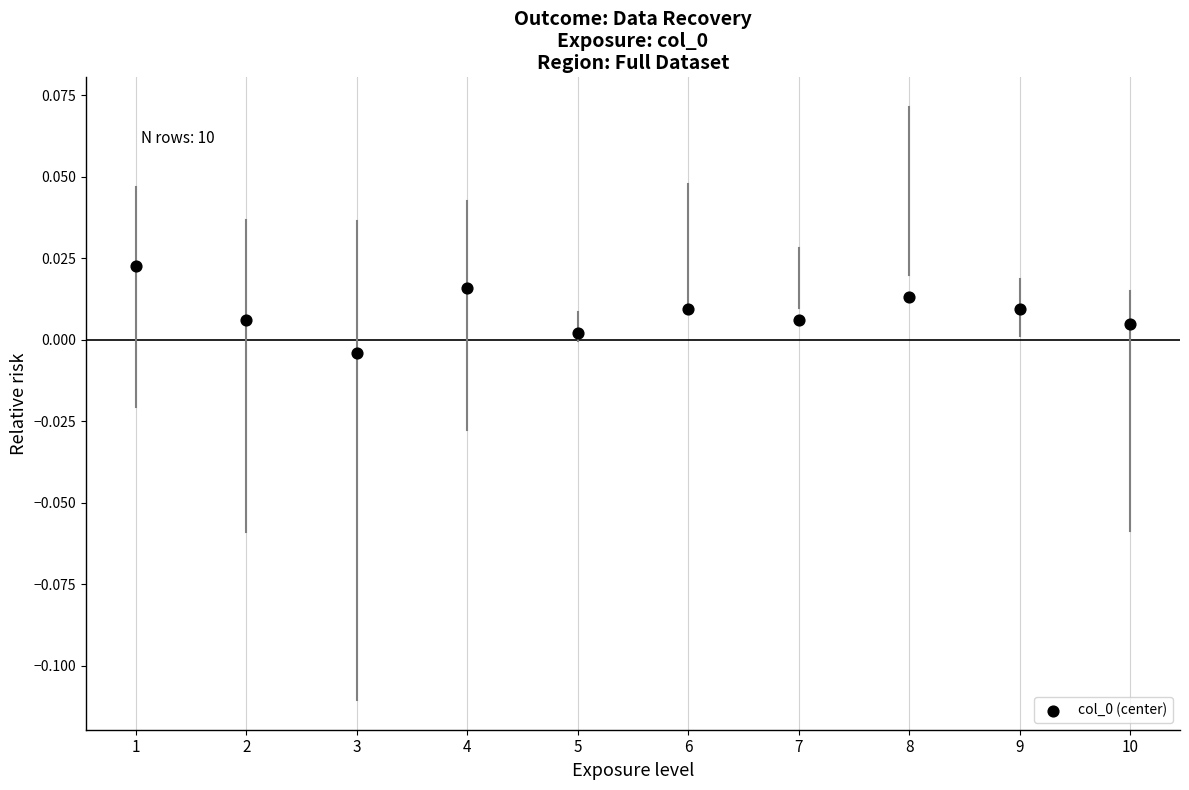

What is the average X value?

5.5